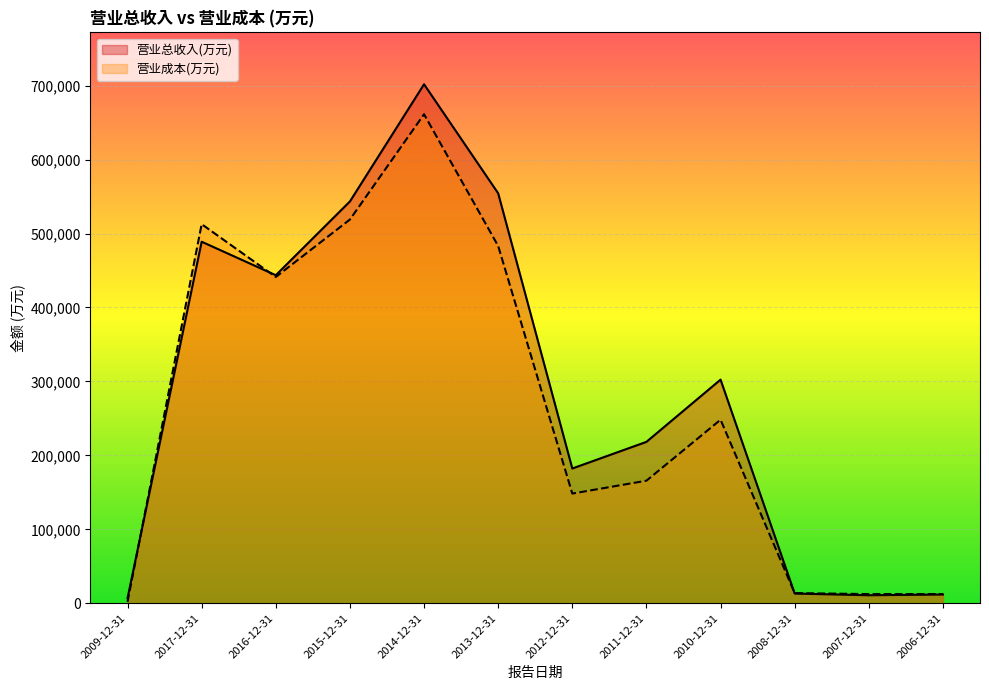

Which category has the lowest value in the 营业成本(万元) series?

2009-12-31